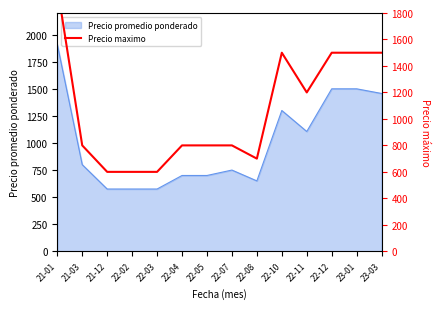

The chart shows a value of 1500 at 22-12. True or false?

True